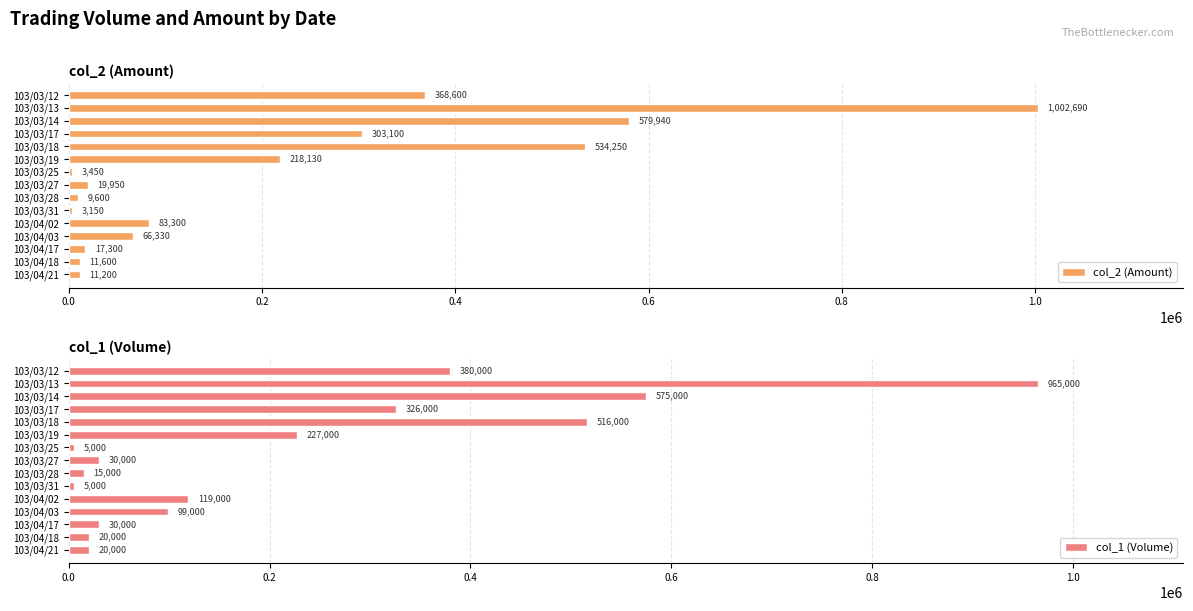

Is it true that col_2 (Amount) equals 9600 at 103/03/28?

True